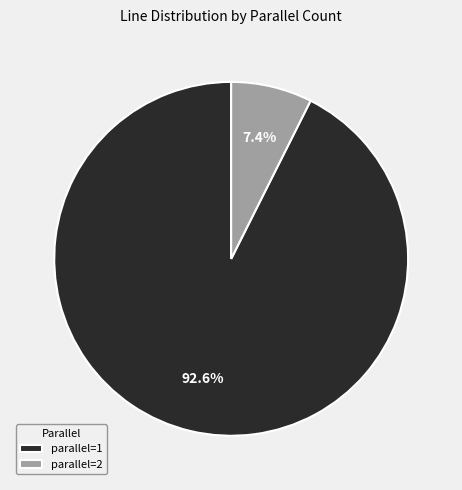

To the nearest percent, what is the combined percentage of parallel=1 and parallel=2?

100%